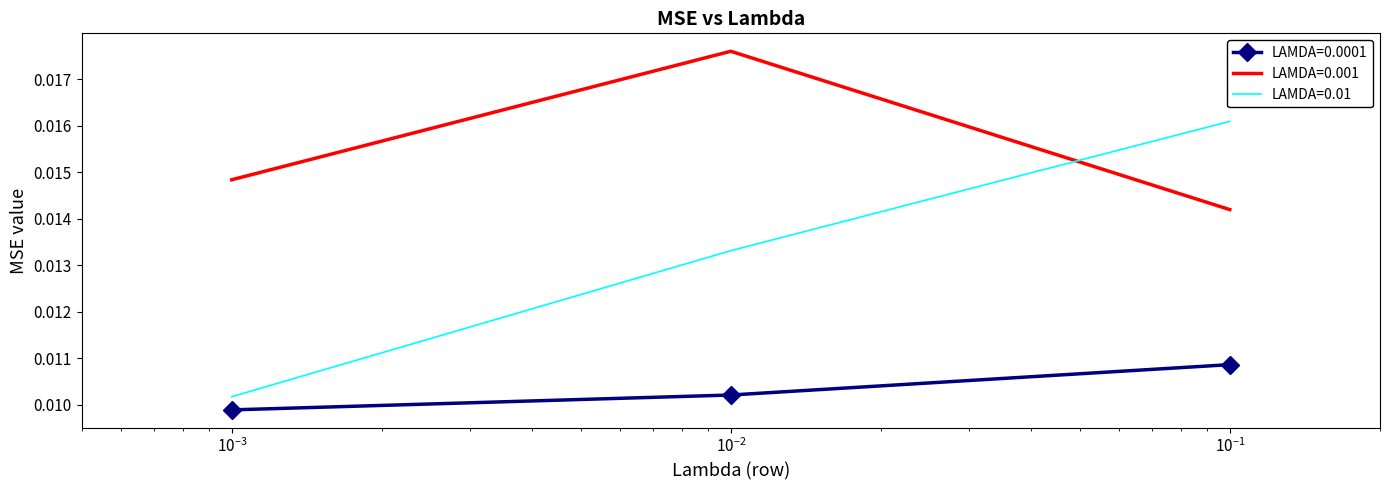

At how many categories does at least one series exceed 0?

3